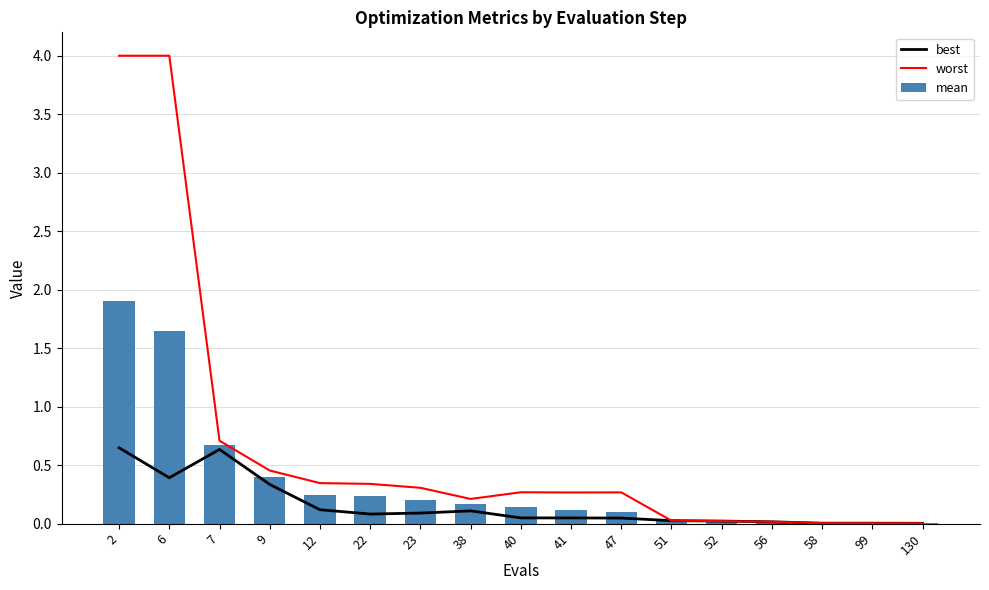

The value of best at 2 is 0.6. True or false?

True